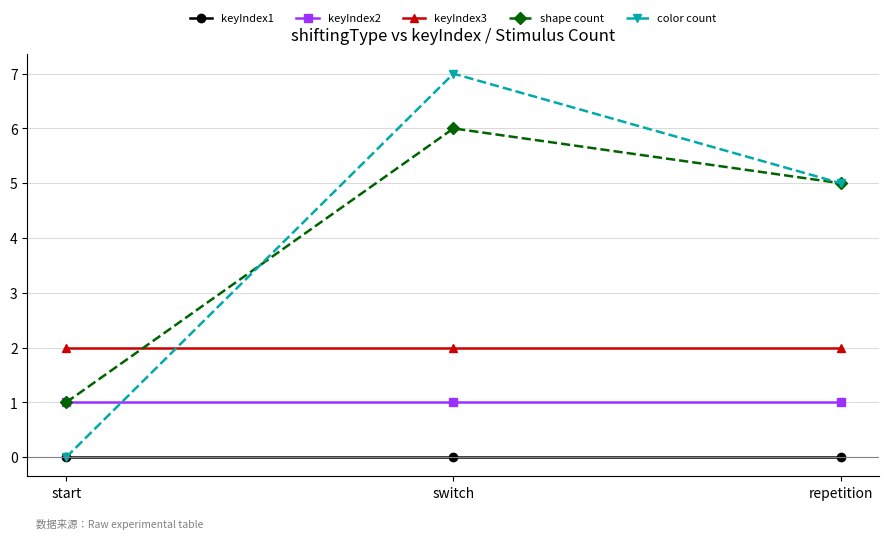

Between start and repetition, which series saw the biggest shift?

color count